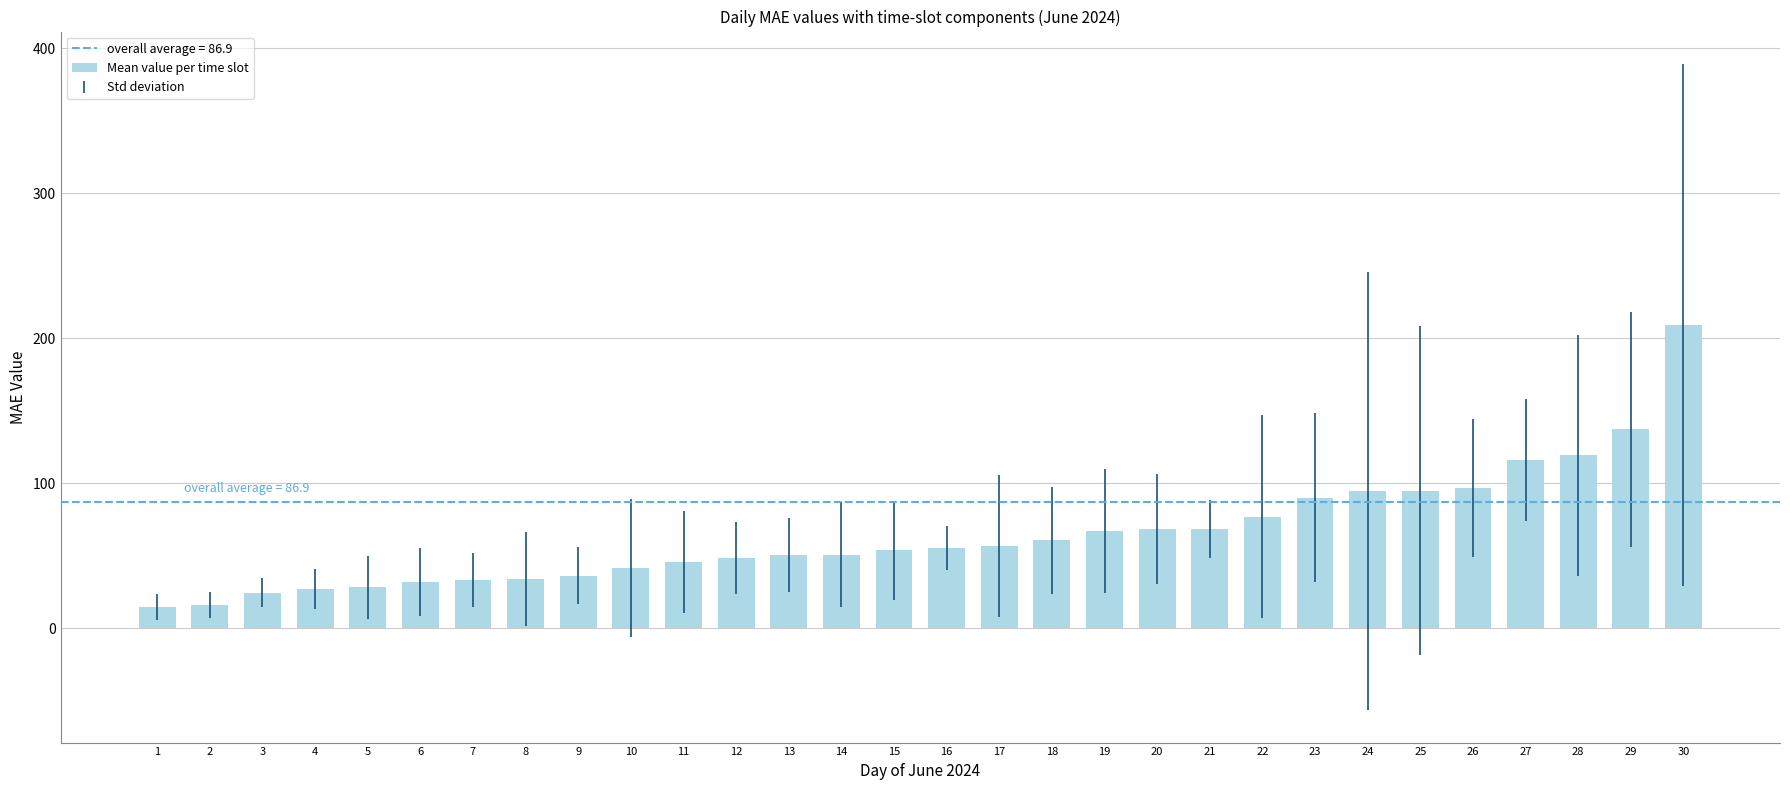

How many data points are above 55?

15